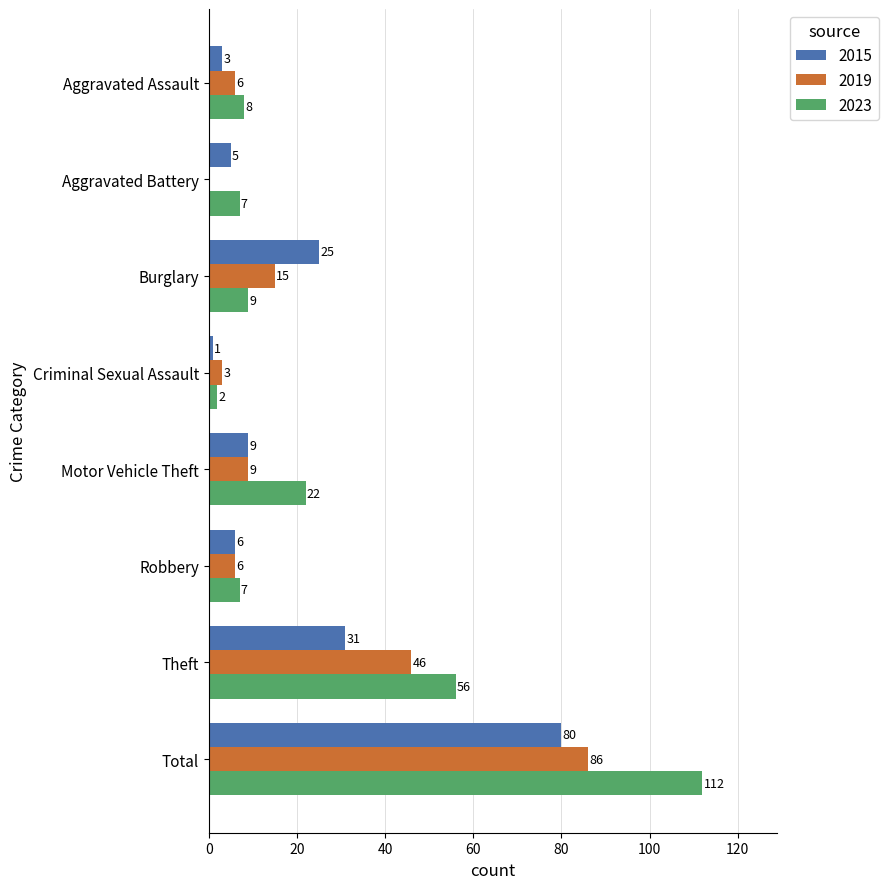

Read the 2019 value at Burglary, to the nearest 5.

15